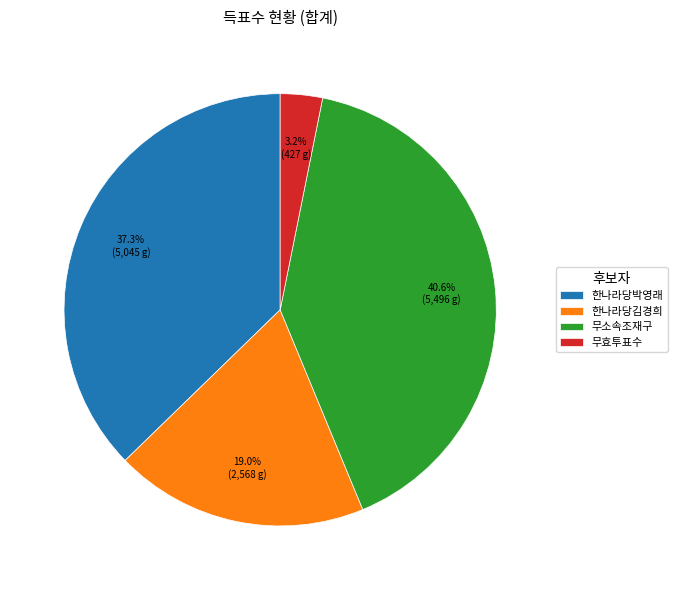

To the nearest percent, what percentage of the pie is 한나라당박영래?

37%